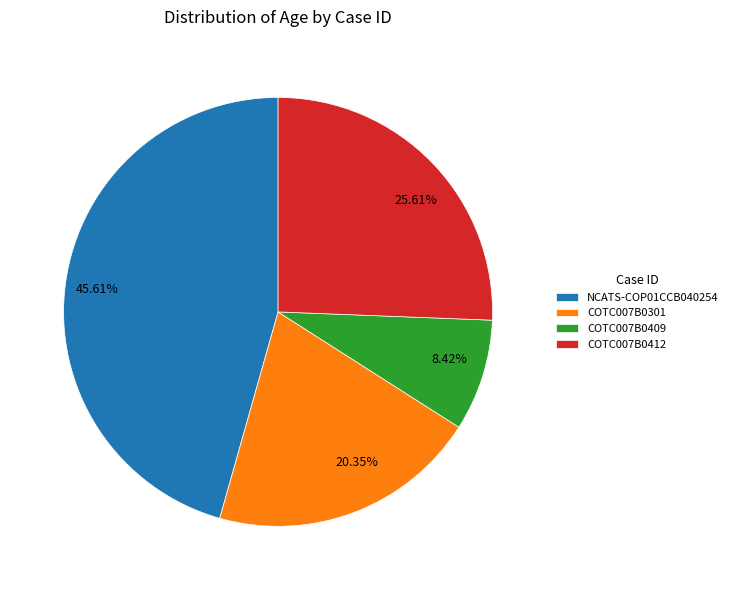

The NCATS-COP01CCB040254 slice represents 35% of the pie. True or false?

False